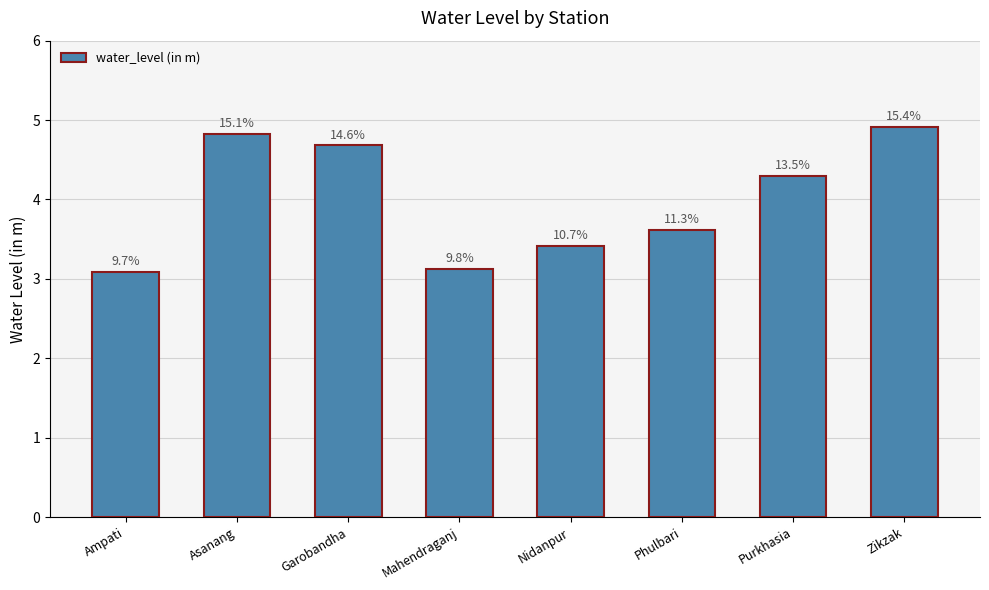

Approximately how many times larger is the value at Phulbari compared to Zikzak?

0.7